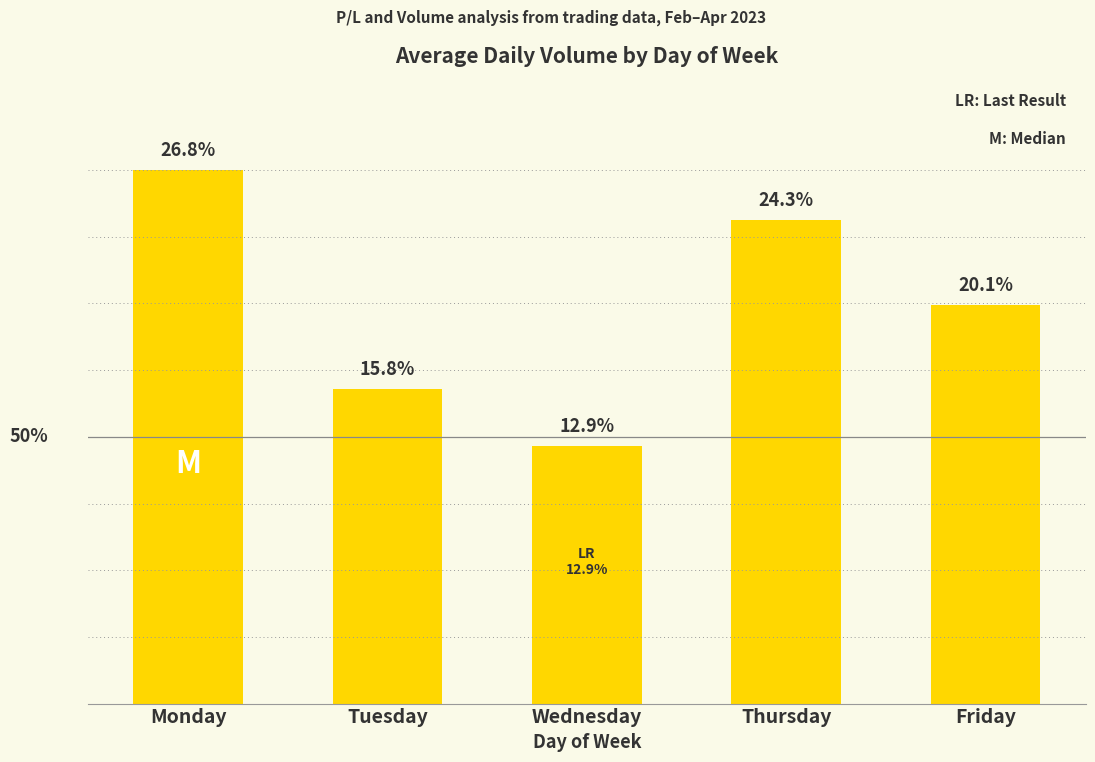

What is the value of the 2nd bar from the left?

1535618